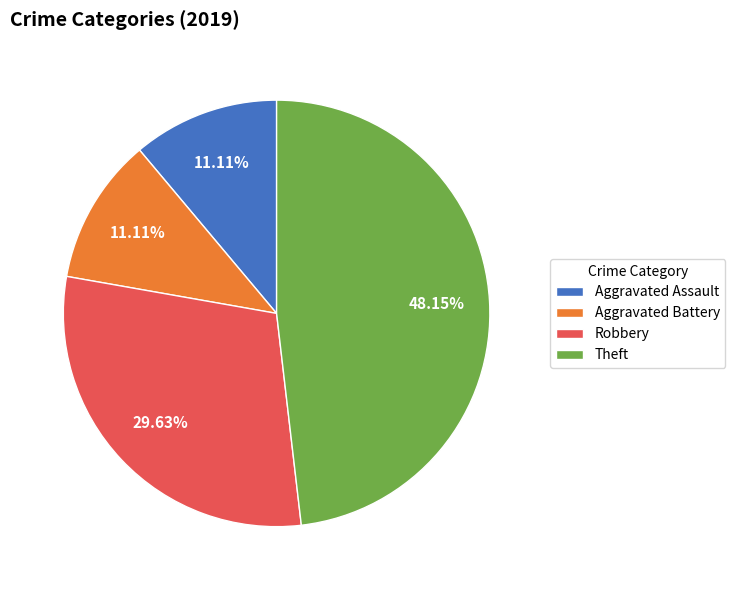

To the nearest percent, what portion does Theft represent?

48%